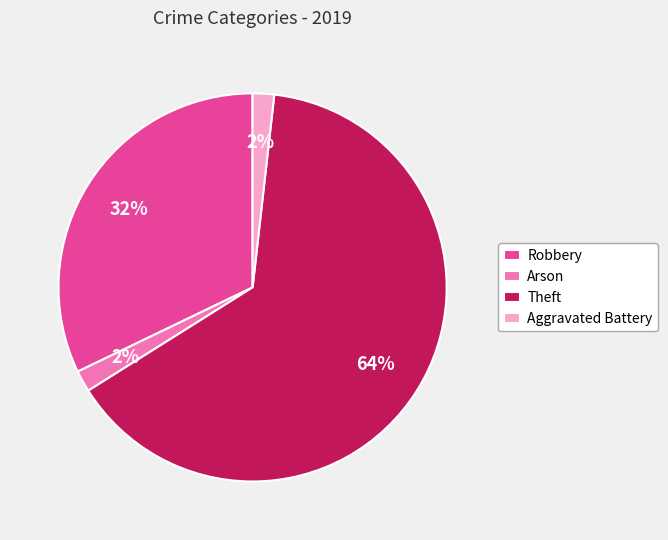

What is the majority slice?

Theft